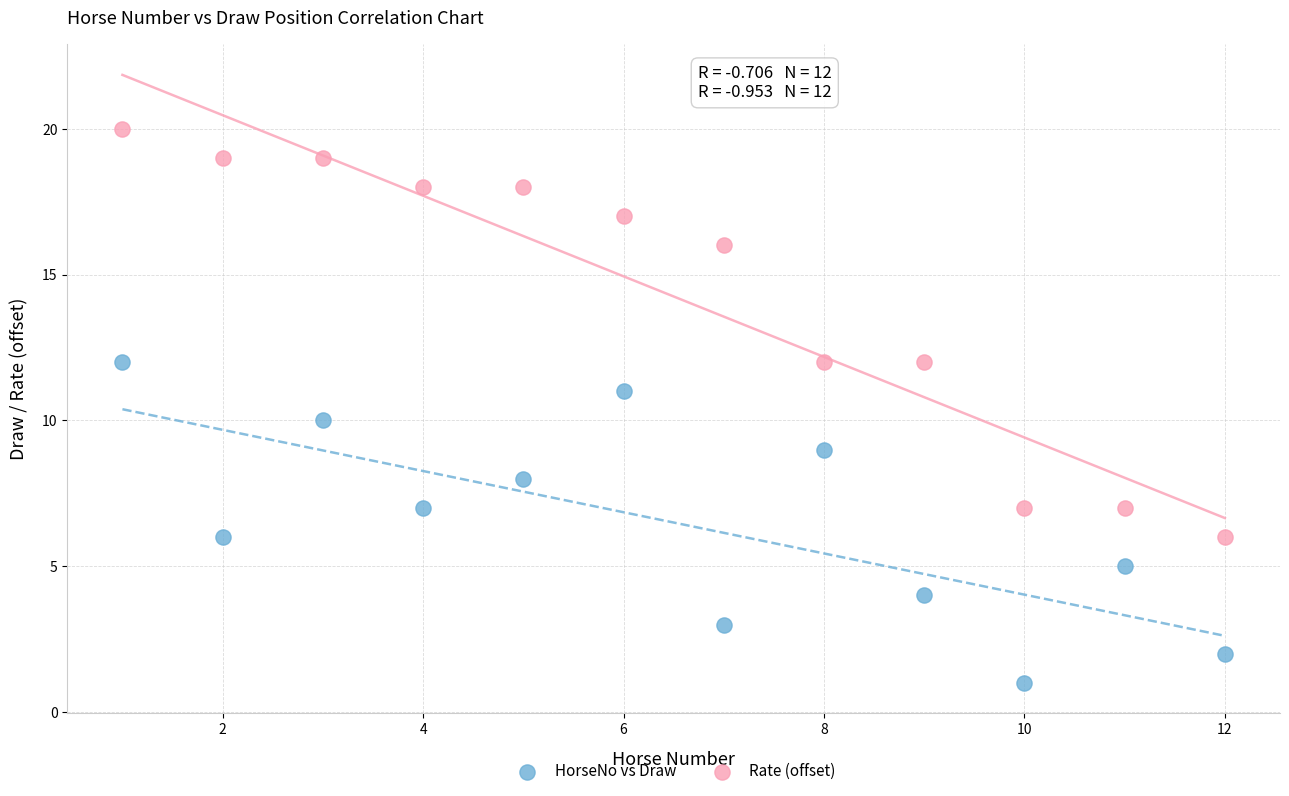

Across all data points, what is the range of X values (max minus min)?

11